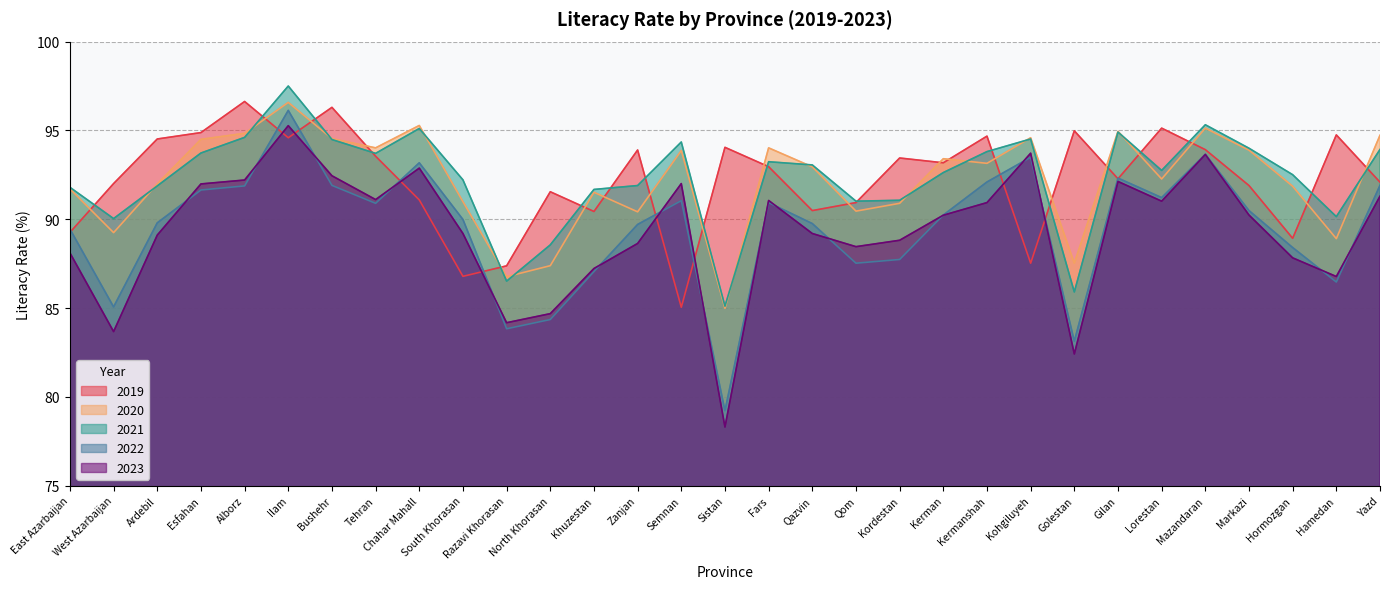

What is the sum of all 2020 values?

2857.4